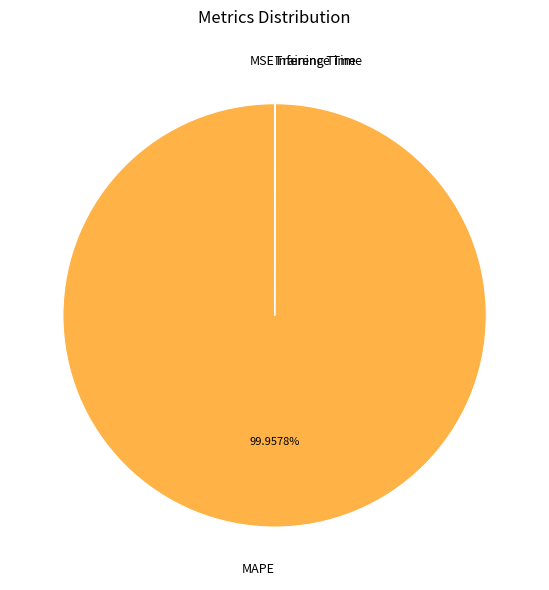

Which category has the biggest portion of the pie?

MAPE